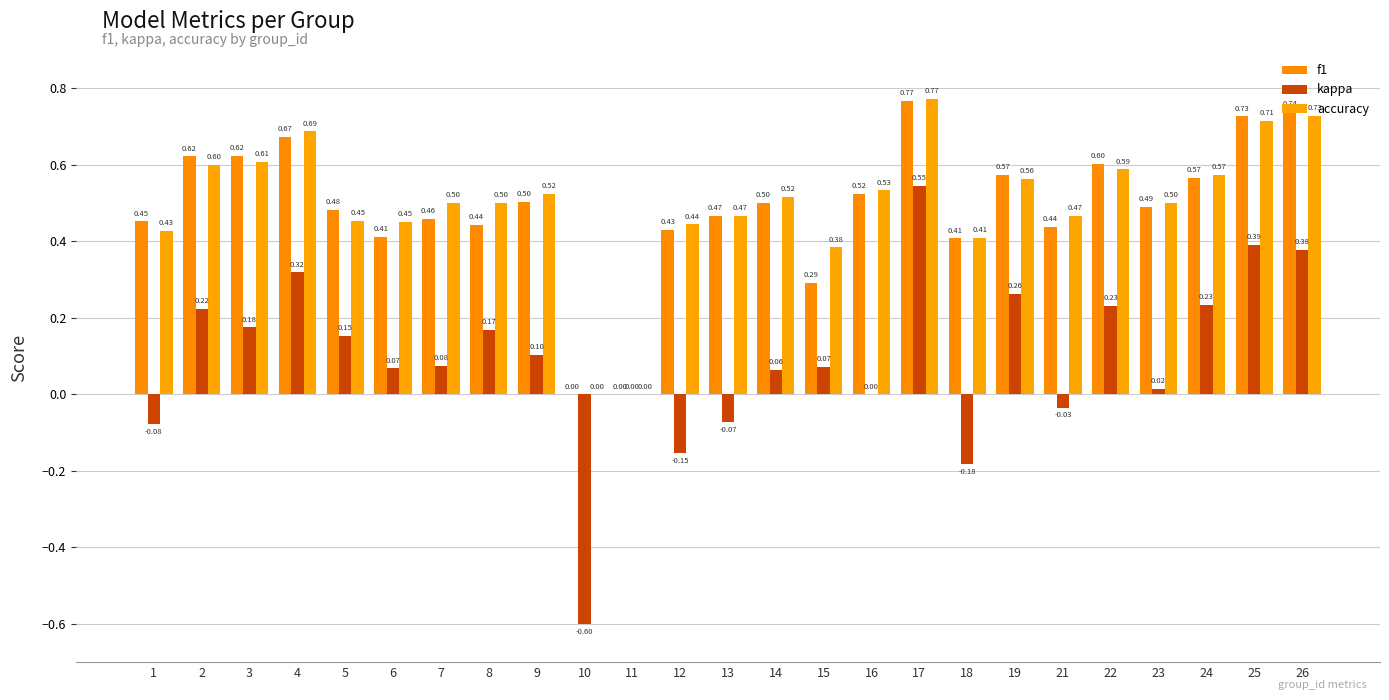

Reading right to left, what are all the values shown in this chart?

f1: 26=0.7	25=0.7	24=0.6	23=0.5	22=0.6	21=0.4	19=0.6	18=0.4	17=0.8	16=0.5	15=0.3	14=0.5	13=0.5	12=0.4	11=0.0	10=0.0	9=0.5	8=0.4	7=0.5	6=0.4	5=0.5	4=0.7	3=0.6	2=0.6	1=0.5
kappa: 26=0.4	25=0.4	24=0.2	23=0.0	22=0.2	21=-0.0	19=0.3	18=-0.2	17=0.5	16=0.0	15=0.1	14=0.1	13=-0.1	12=-0.2	11=0.0	10=-0.6	9=0.1	8=0.2	7=0.1	6=0.1	5=0.2	4=0.3	3=0.2	2=0.2	1=-0.1
accuracy: 26=0.7	25=0.7	24=0.6	23=0.5	22=0.6	21=0.5	19=0.6	18=0.4	17=0.8	16=0.5	15=0.4	14=0.5	13=0.5	12=0.4	11=0.0	10=0.0	9=0.5	8=0.5	7=0.5	6=0.5	5=0.5	4=0.7	3=0.6	2=0.6	1=0.4